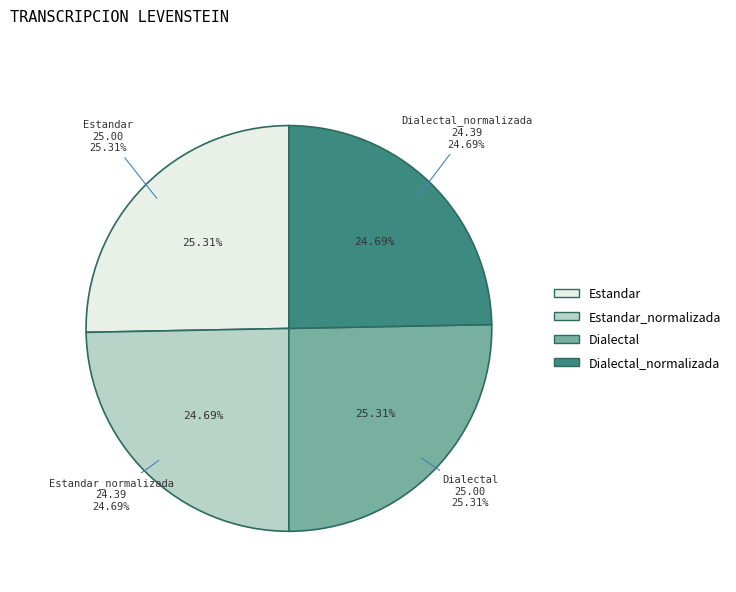

What is the largest slice in the pie chart?

Estandar